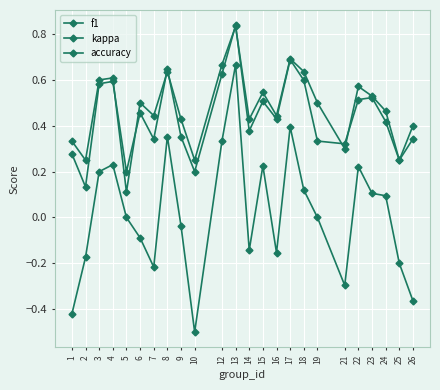

Between 14 and 6, which is larger?

6